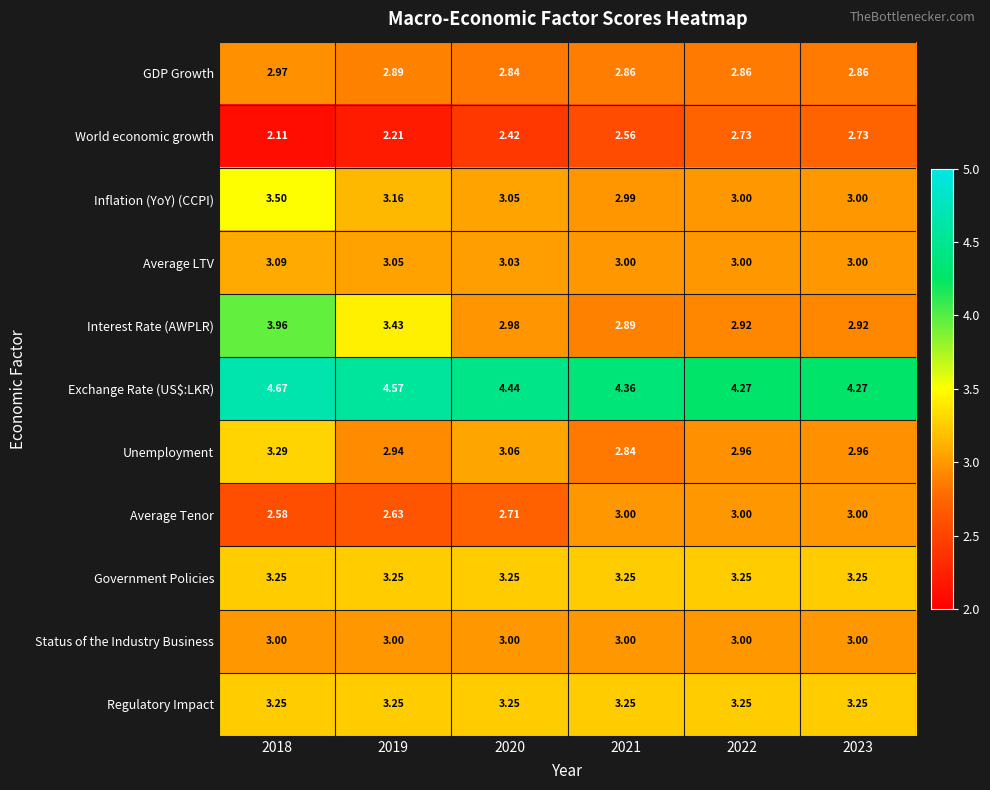

Is the value of Unemployment at 2022 greater than the value of Inflation (YoY) (CCPI) at 2021?

No